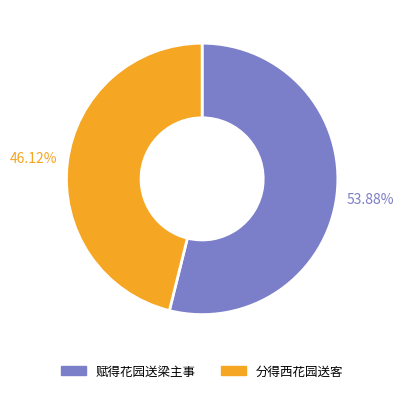

How many segments does this pie chart have?

2